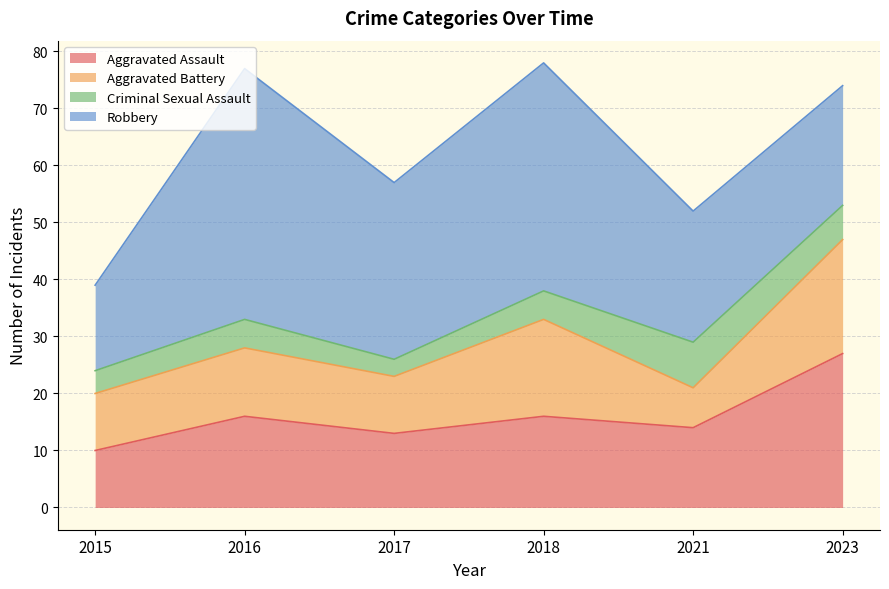

At which label does Criminal Sexual Assault reach its minimum?

2017